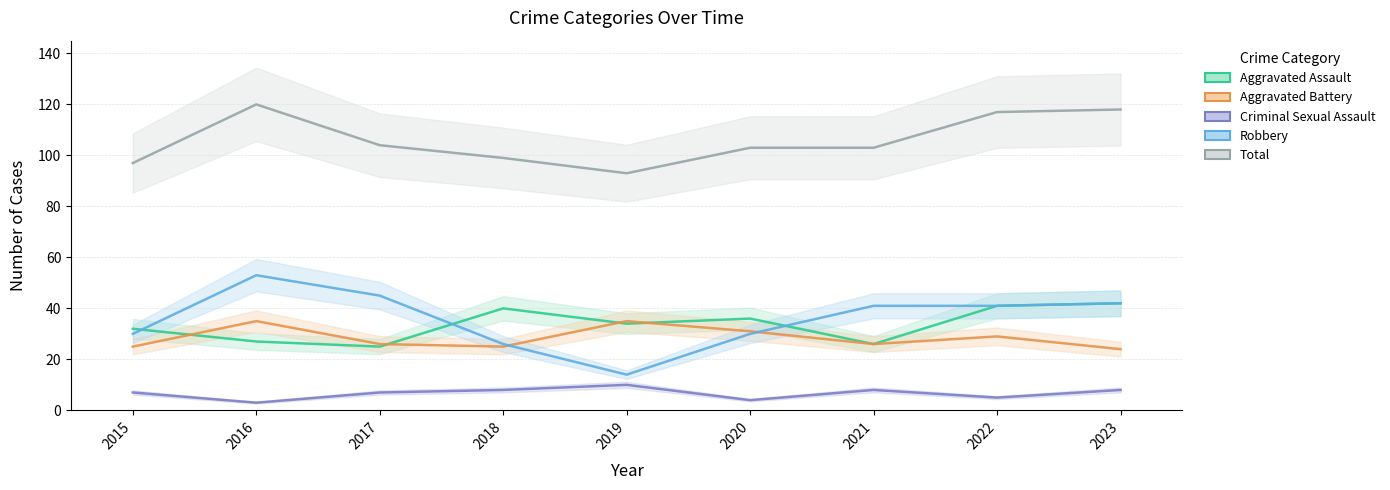

Does the chart have visible grid lines?

Yes